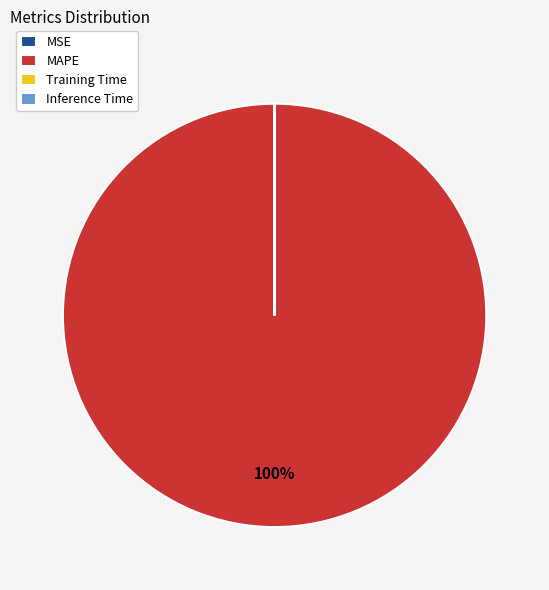

To the nearest percent, what is the average slice percentage?

25%